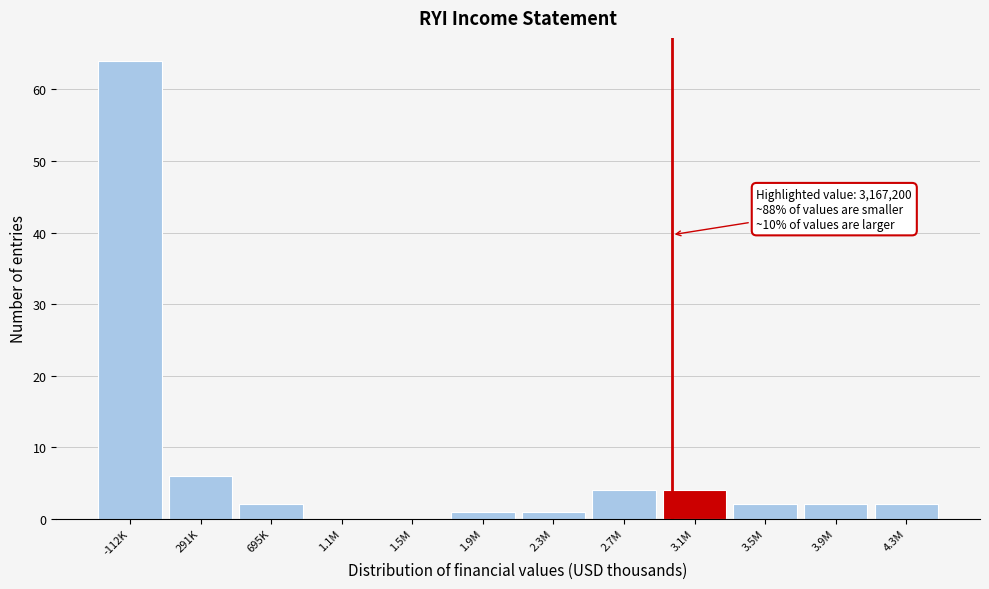

Reading right to left, what are all the values shown in this chart?

4.3M=2	3.9M=2	3.5M=2	3.1M=4	2.7M=4	2.3M=1	1.9M=1	1.5M=0	1.1M=0	695K=2	291K=6	-112K=64